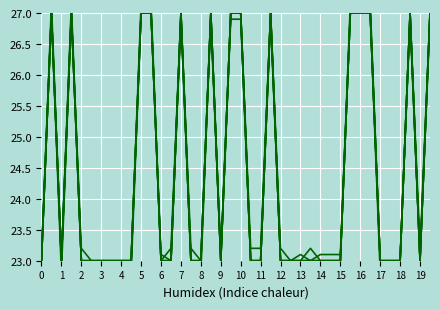

What is the total value across all series at 2?

138.2